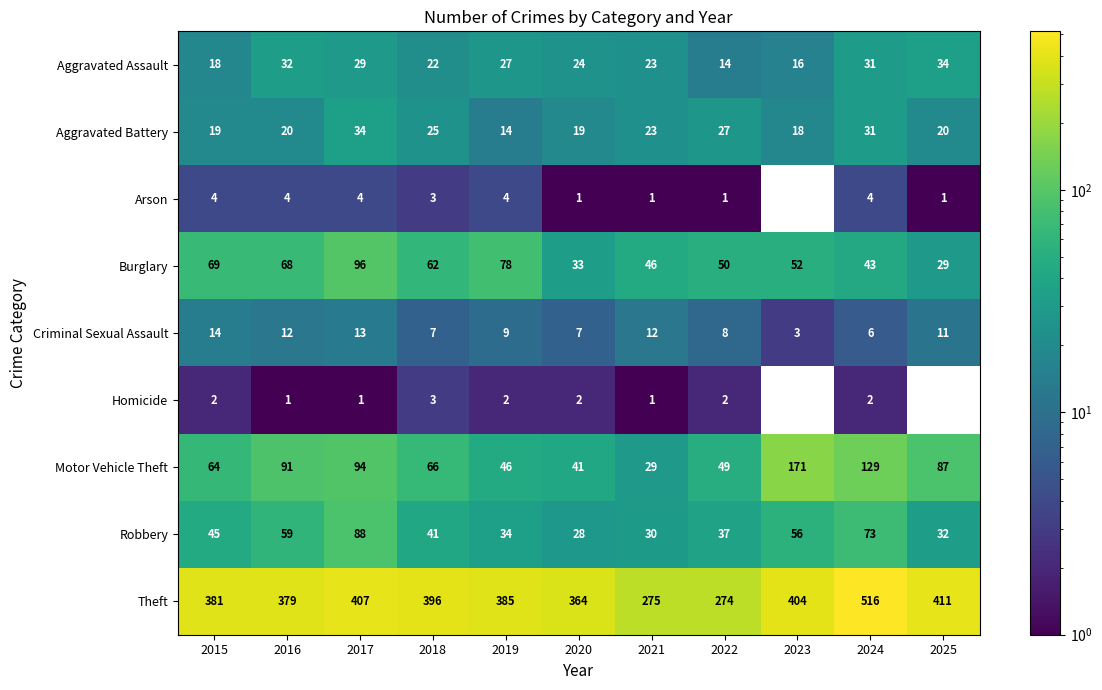

Where does the Robbery series first go above 41?

2015